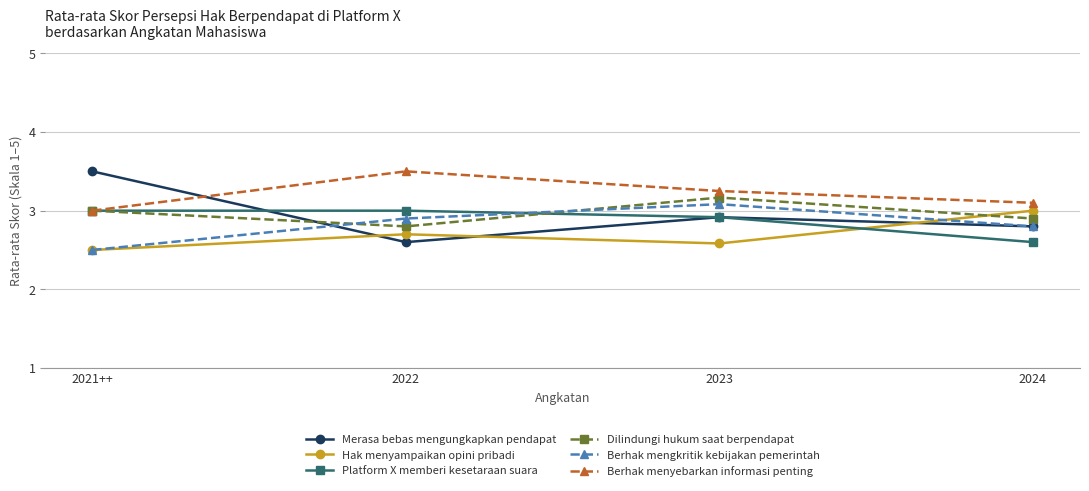

At how many categories does at least one series exceed 3?

4